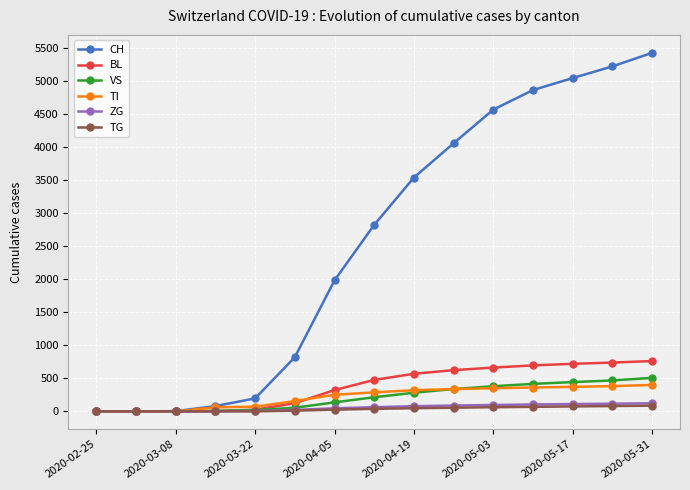

At how many categories does at least one series exceed 2158?

8